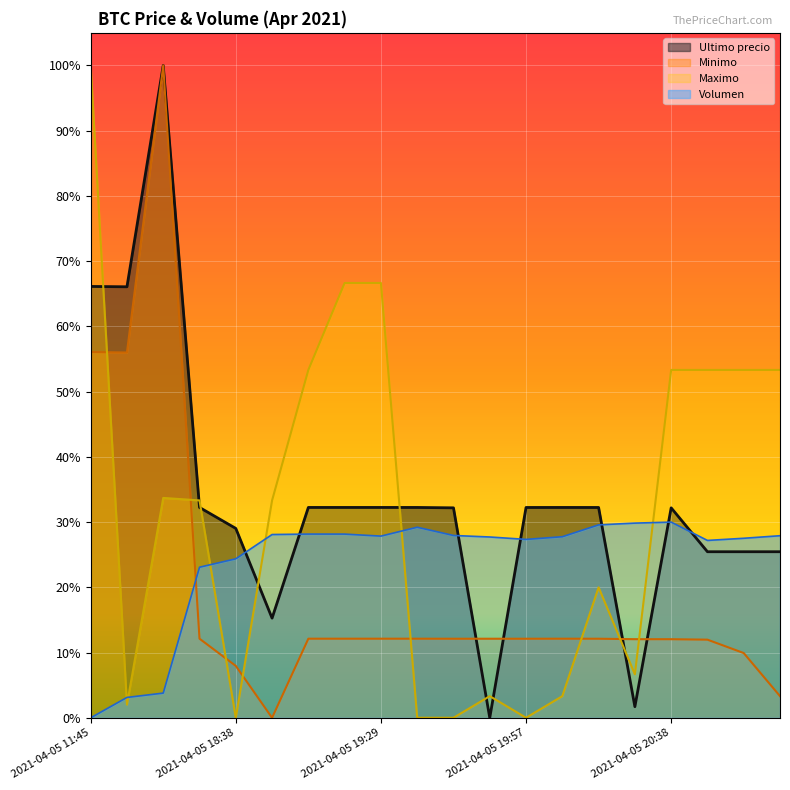

The value of Minimo at 2021-04-05 20:28 is 0.1. True or false?

True